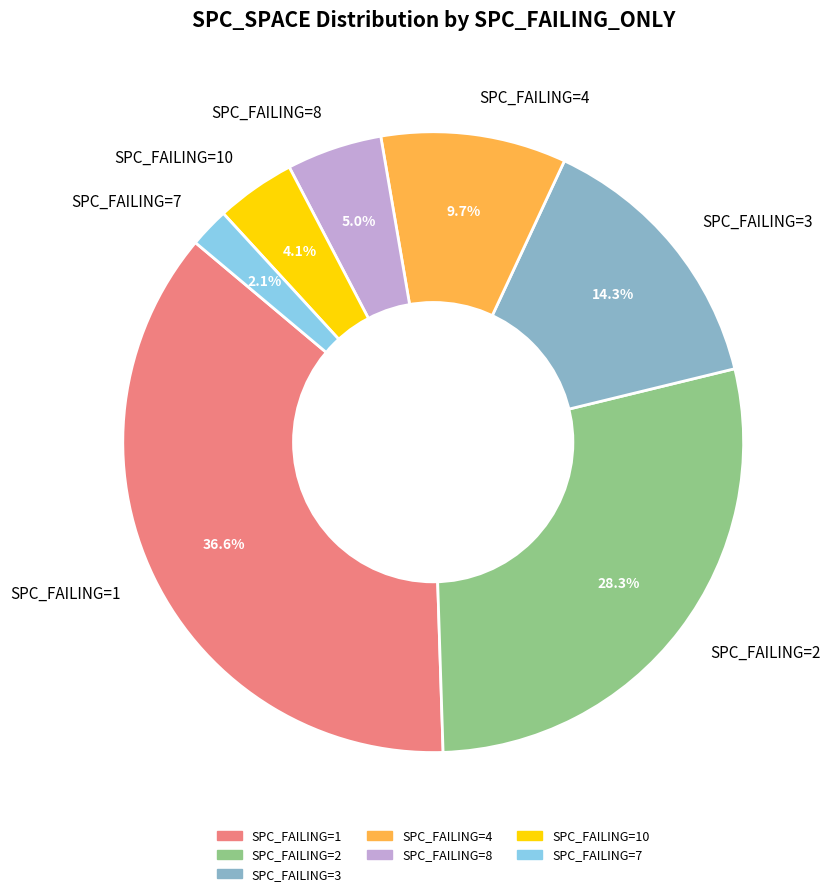

Which slice is the smallest?

SPC_FAILING=7